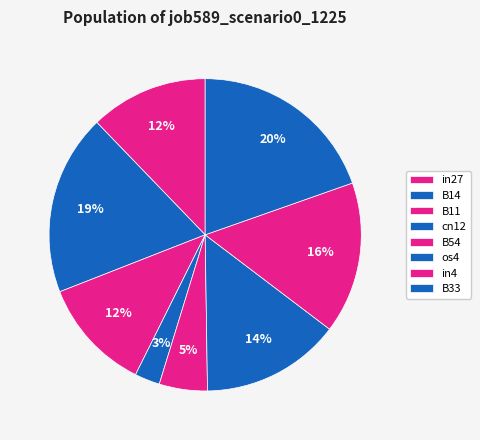

Count the number of slices in the pie.

8